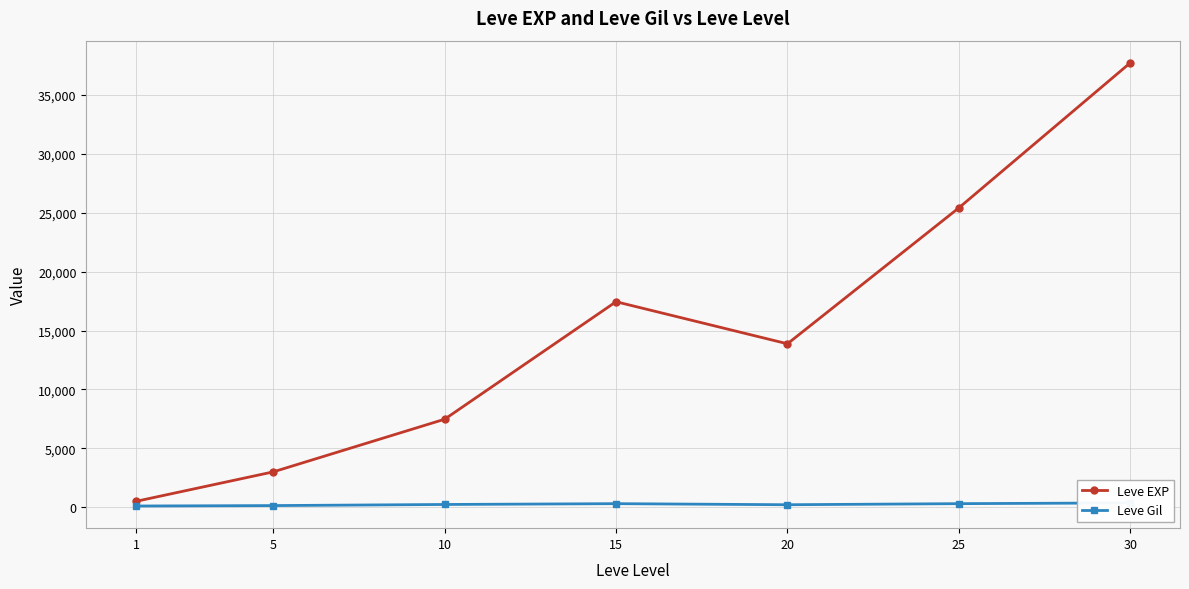

Reading right to left, transcribe all the data shown in this chart.

Leve EXP: 30=37715.0	25=25410.0	20=13876.7	15=17445.0	10=7475.0	5=3008.3	1=510.2
Leve Gil: 30=375.2	25=312.7	20=220.8	15=312.0	10=242.5	5=149.3	1=113.0